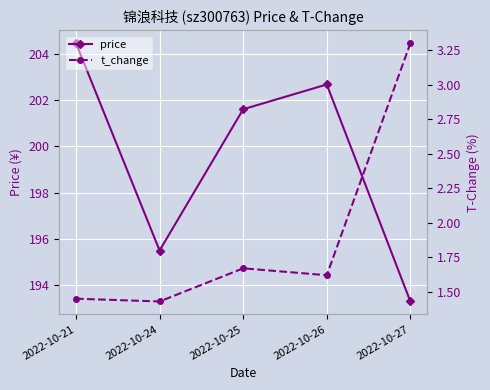

What is the value of the price point at the 1st from the left?

204.4